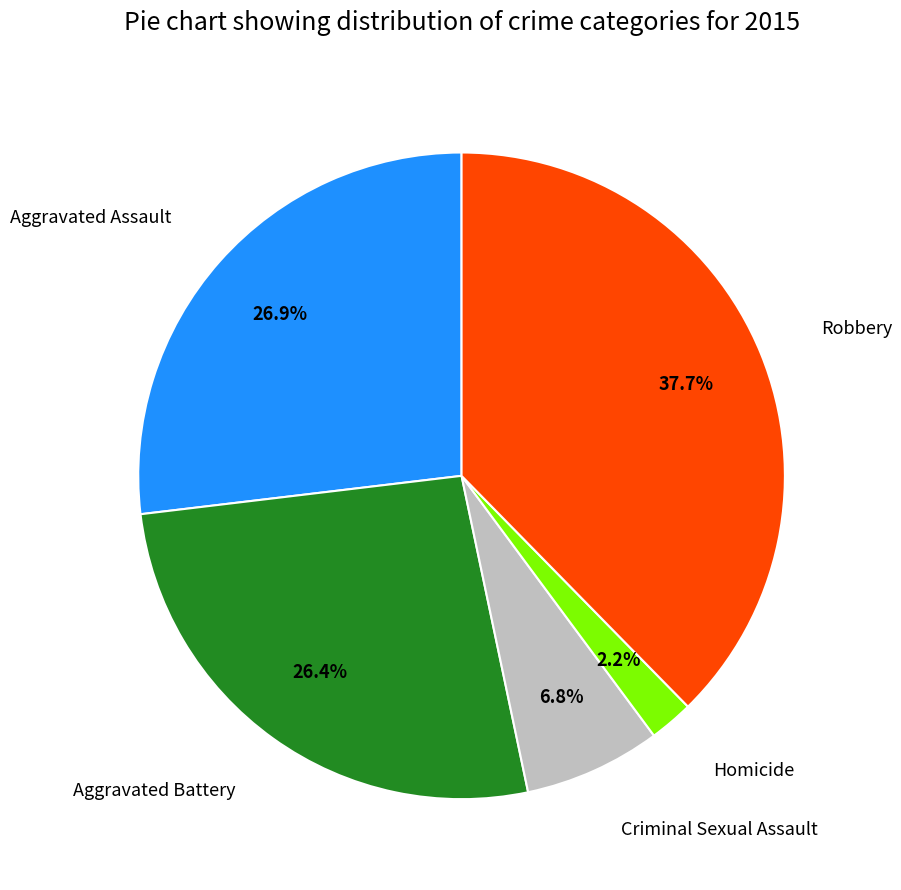

Between Aggravated Battery and Criminal Sexual Assault, which is larger?

Aggravated Battery